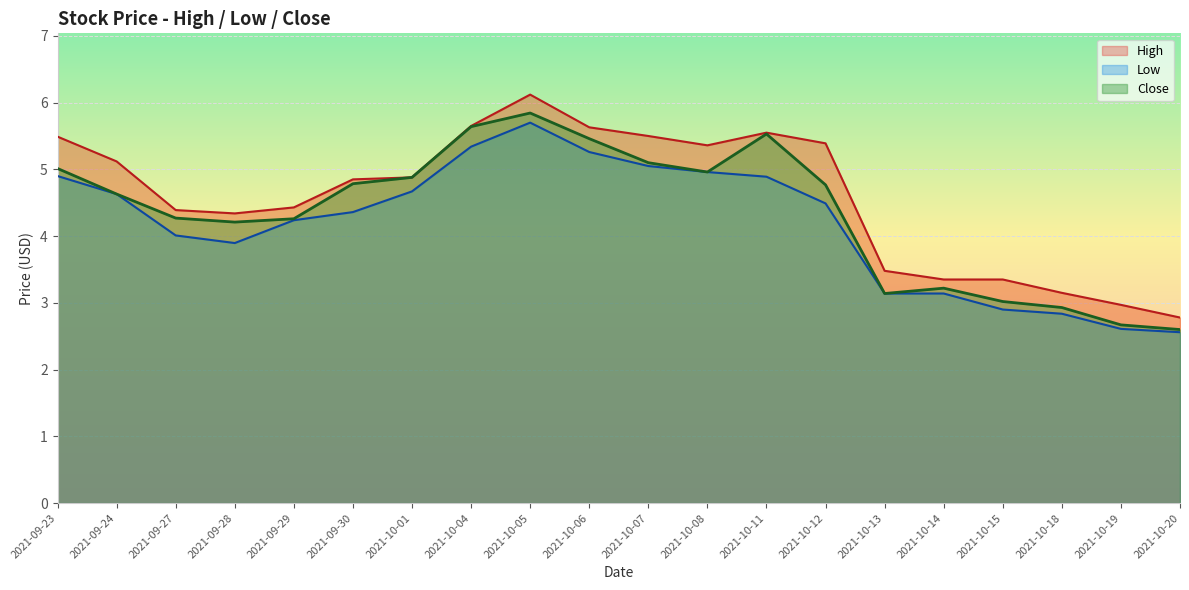

Reading left to right, what are all the values shown in this chart?

High: 2021-09-23=5.5	2021-09-24=5.1	2021-09-27=4.4	2021-09-28=4.3	2021-09-29=4.4	2021-09-30=4.8	2021-10-01=4.9	2021-10-04=5.7	2021-10-05=6.1	2021-10-06=5.6	2021-10-07=5.5	2021-10-08=5.4	2021-10-11=5.6	2021-10-12=5.4	2021-10-13=3.5	2021-10-14=3.3	2021-10-15=3.3	2021-10-18=3.2	2021-10-19=3.0	2021-10-20=2.8
Low: 2021-09-23=4.9	2021-09-24=4.6	2021-09-27=4.0	2021-09-28=3.9	2021-09-29=4.2	2021-09-30=4.4	2021-10-01=4.7	2021-10-04=5.3	2021-10-05=5.7	2021-10-06=5.3	2021-10-07=5.1	2021-10-08=5.0	2021-10-11=4.9	2021-10-12=4.5	2021-10-13=3.1	2021-10-14=3.1	2021-10-15=2.9	2021-10-18=2.8	2021-10-19=2.6	2021-10-20=2.6
Close: 2021-09-23=5.0	2021-09-24=4.6	2021-09-27=4.3	2021-09-28=4.2	2021-09-29=4.3	2021-09-30=4.8	2021-10-01=4.9	2021-10-04=5.6	2021-10-05=5.8	2021-10-06=5.5	2021-10-07=5.1	2021-10-08=5.0	2021-10-11=5.5	2021-10-12=4.8	2021-10-13=3.1	2021-10-14=3.2	2021-10-15=3.0	2021-10-18=2.9	2021-10-19=2.7	2021-10-20=2.6